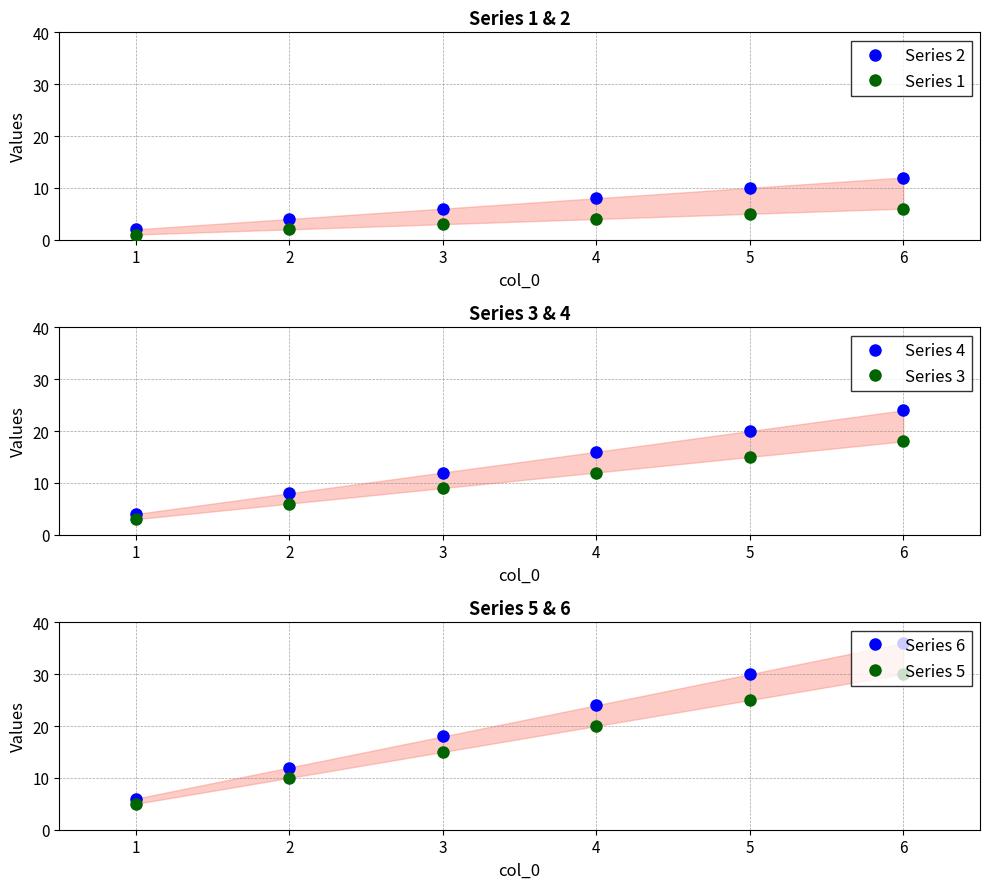

What is the difference between the Series 4 values at 1 and 2?

4